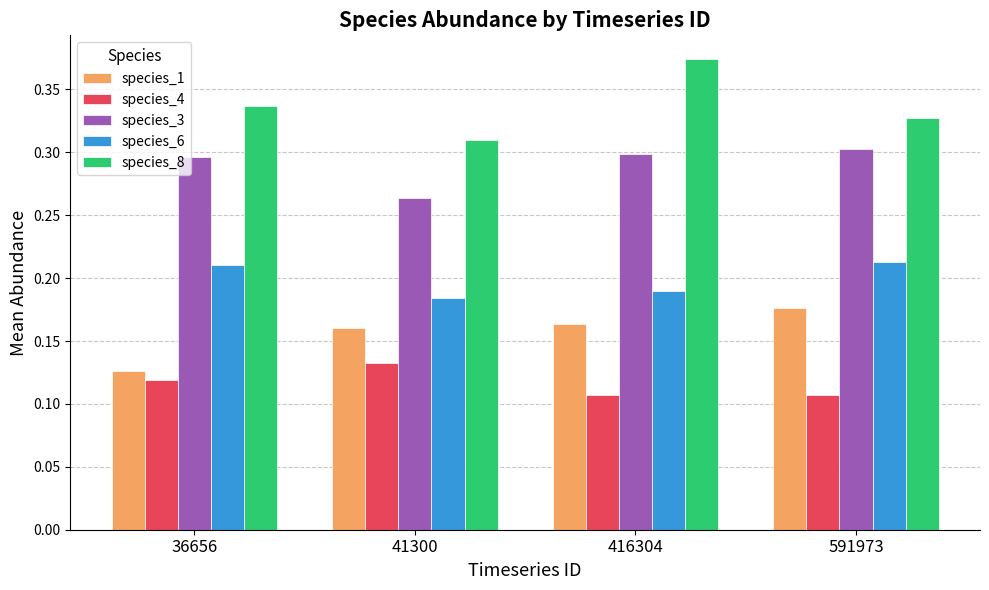

Rank the series by their average value, from lowest to highest.

species_4, species_1, species_6, species_3, species_8